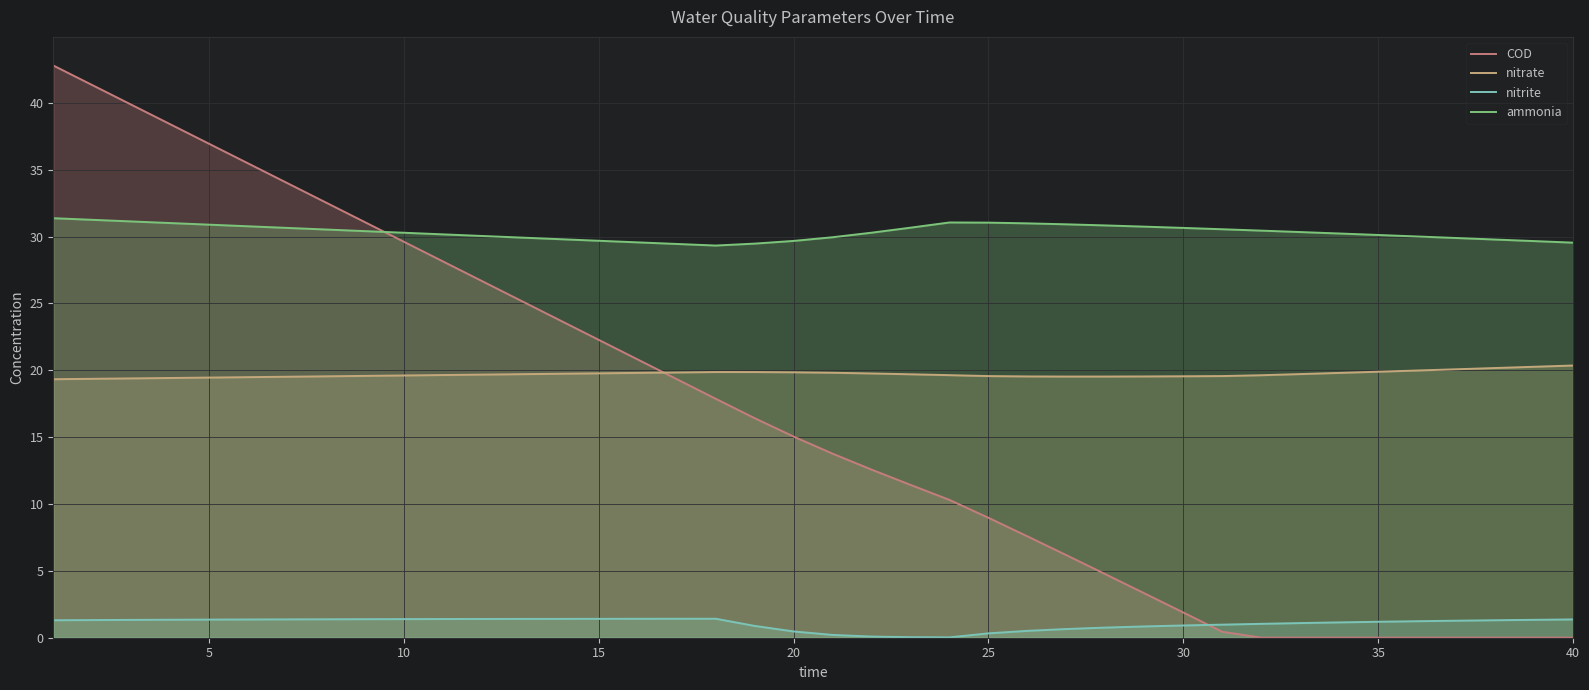

What is the difference between the maximum and minimum values in the nitrate series?

1.0